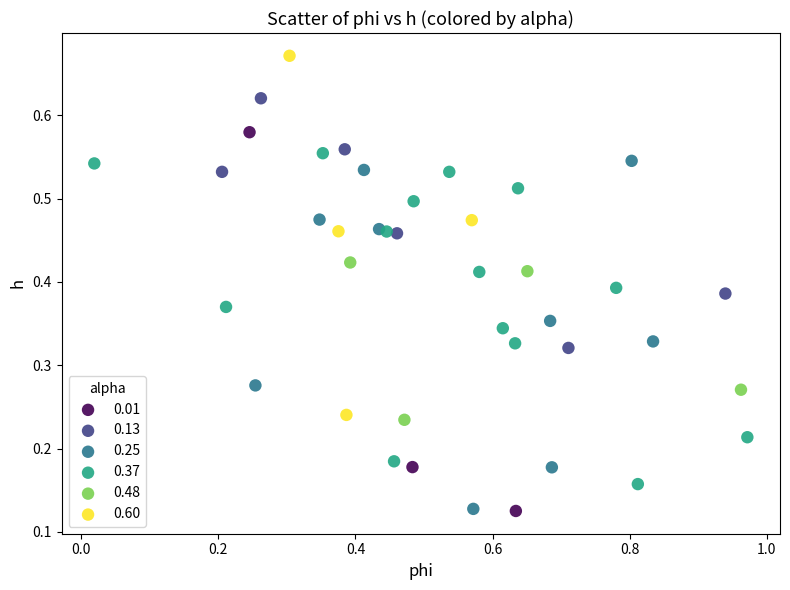

Which series reaches the maximum Y coordinate?

0.60